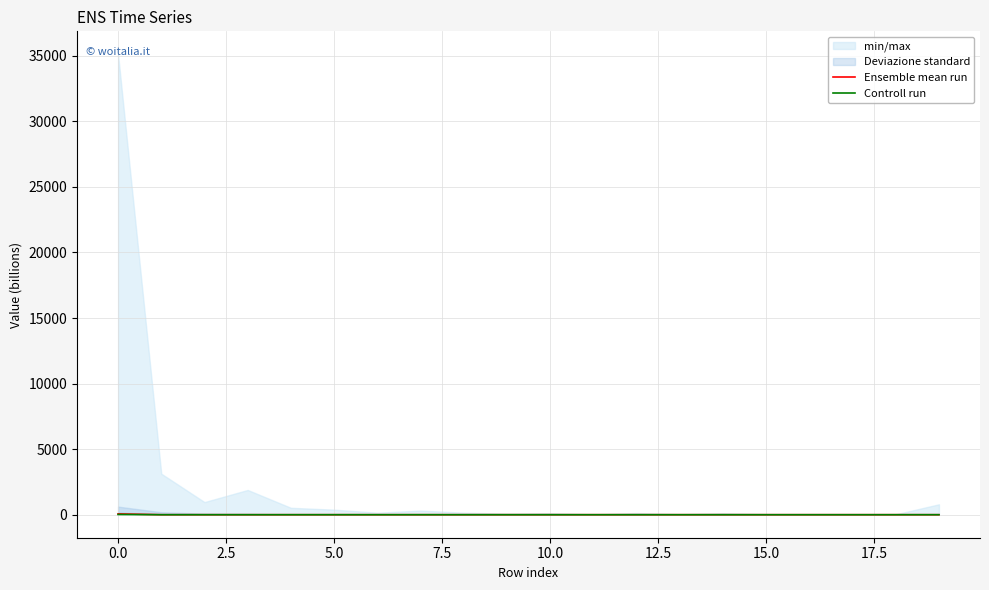

What is the average value of the Controll run series?

1.0